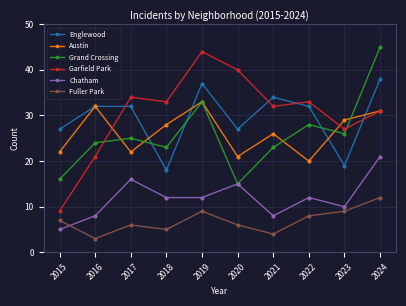

Which series changed the most between 2018 and 2021?

Englewood